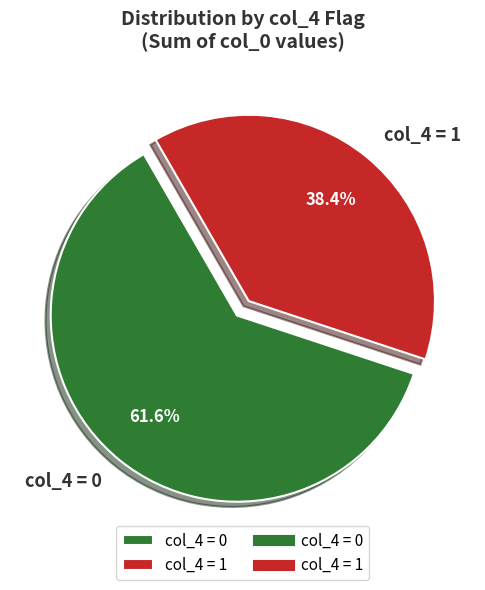

Is there any slice that represents more than half of the pie?

Yes